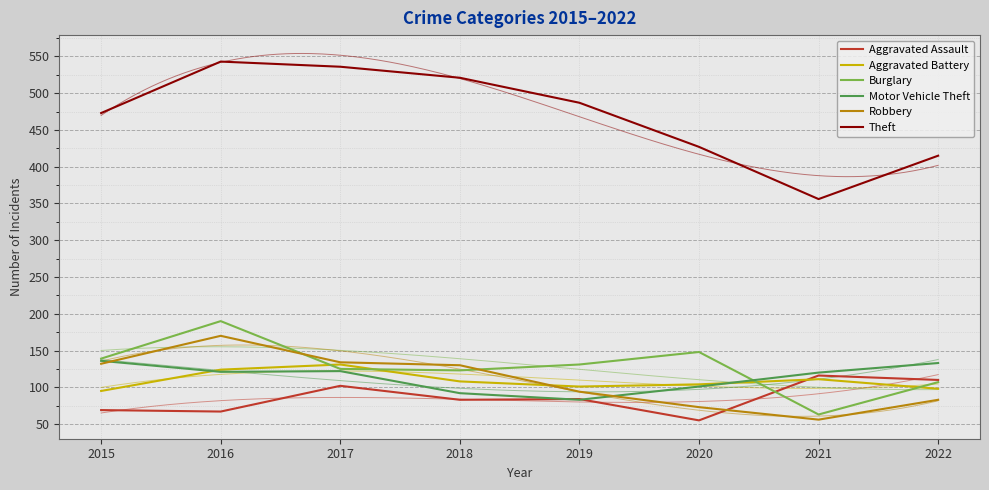

In Theft, how many points are lower than both neighbors (excluding endpoints)?

1